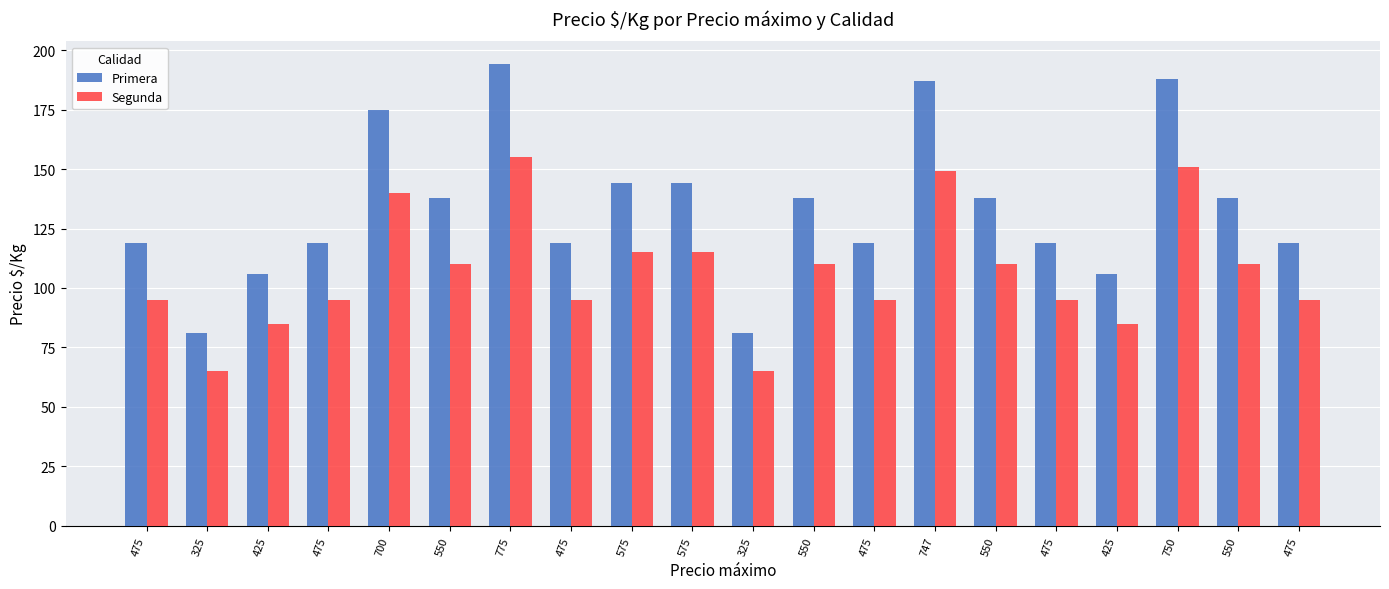

What is the lowest value of the Primera series?

81